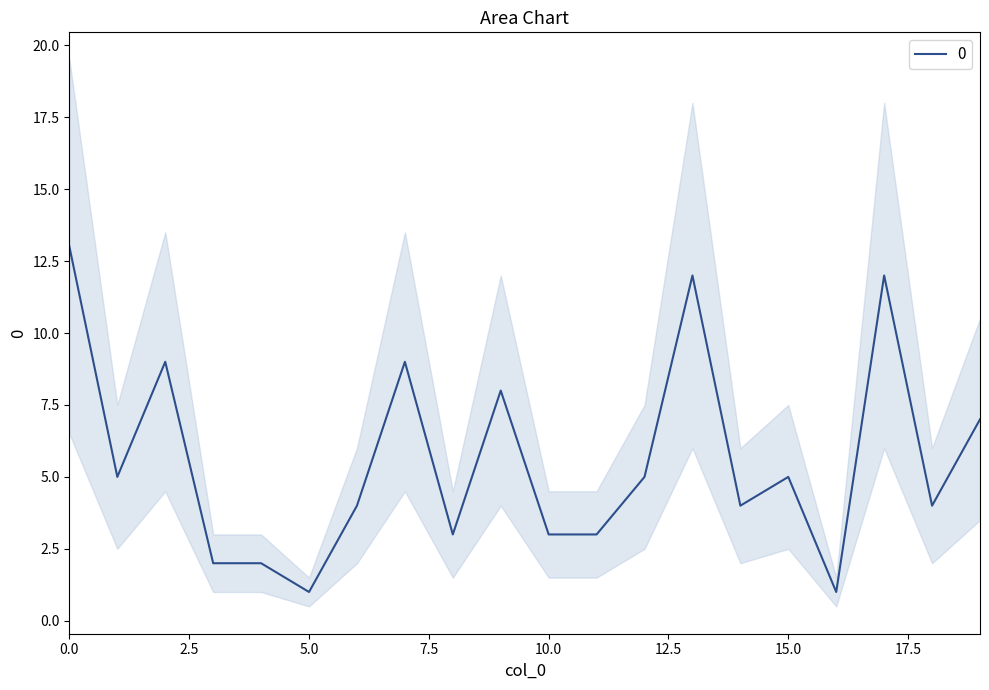

List the labels in order of value, smallest first.

5, 16, 3, 4, 8, 10, 11, 6, 14, 18, 1, 12, 15, 19, 9, 2, 7, 13, 17, 0